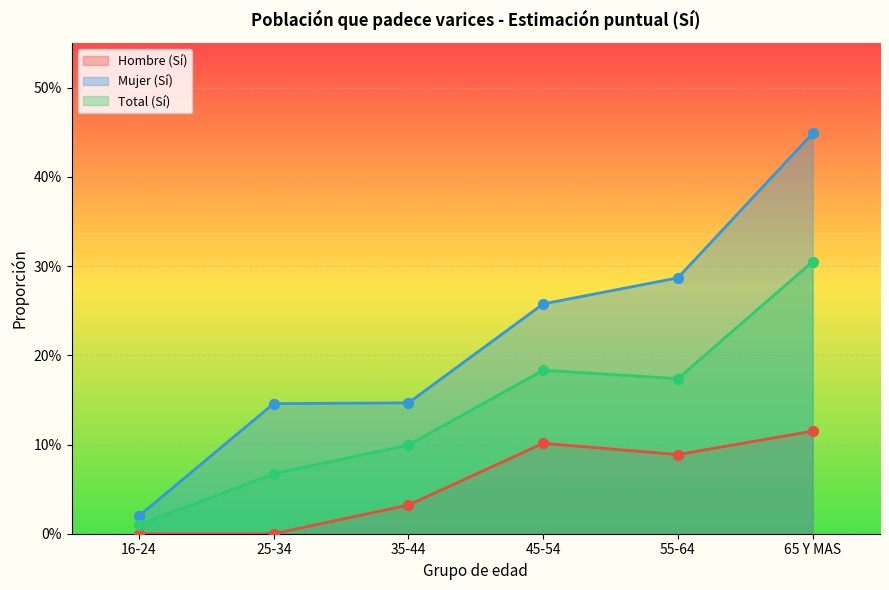

What are all the series names shown in the legend?

Hombre (Sí), Mujer (Sí), Total (Sí)